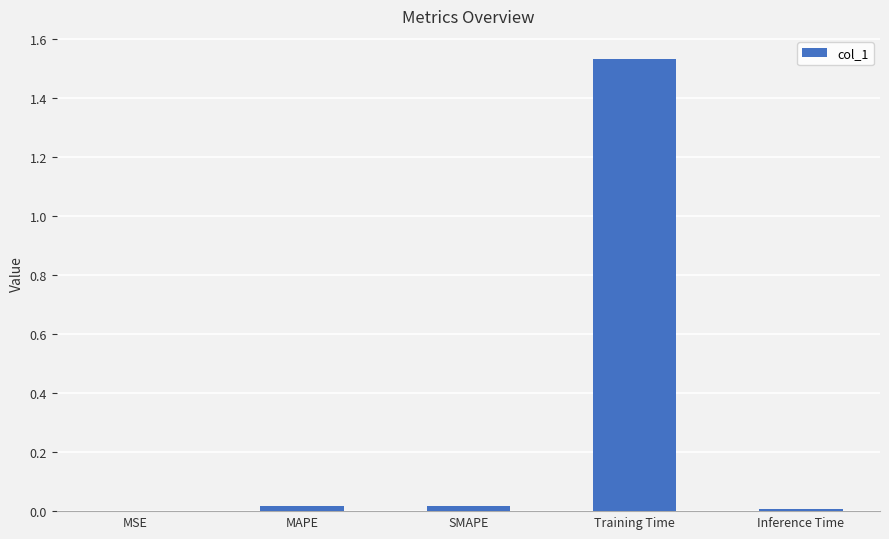

True or false: the data shows 0.0 at SMAPE.

True